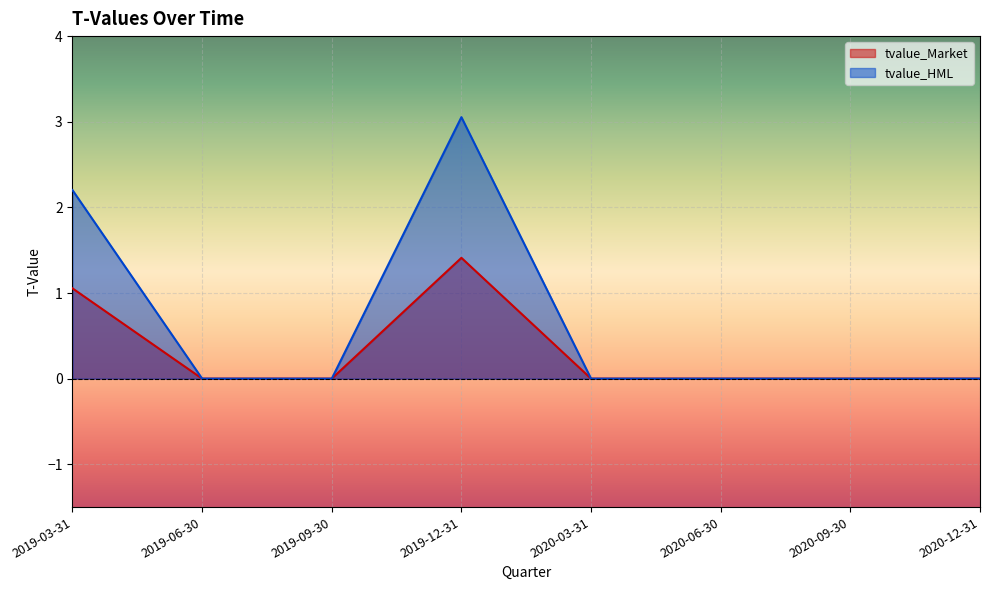

Between 2020-03-31 and 2019-06-30, which is larger?

2020-03-31